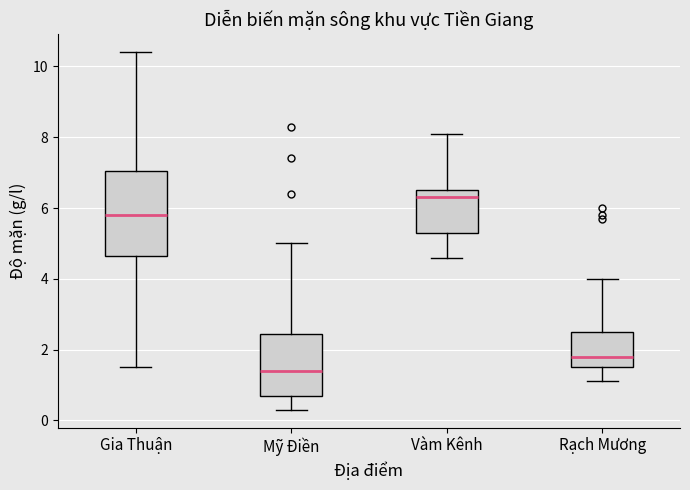

Comparing the boxes themselves (not the whiskers), which one is the tallest?

Gia Thuận